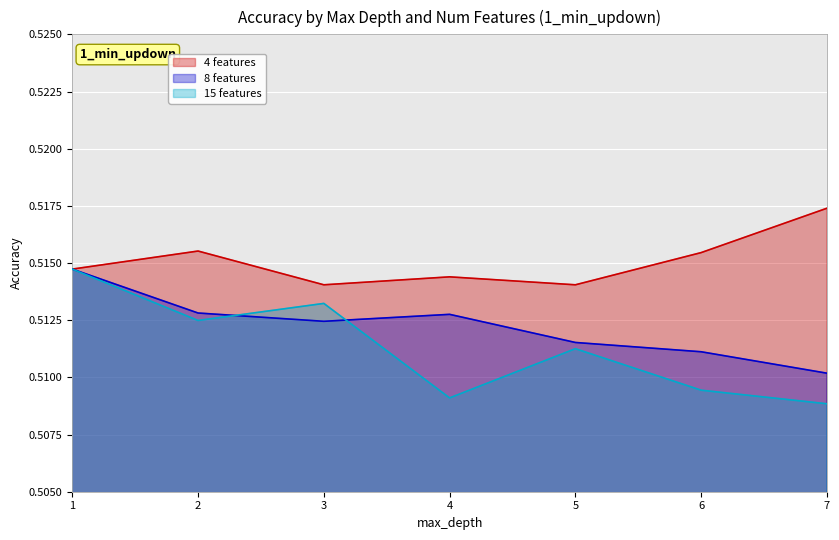

True or false: 4 features has more than 2 points higher than both neighbors.

False